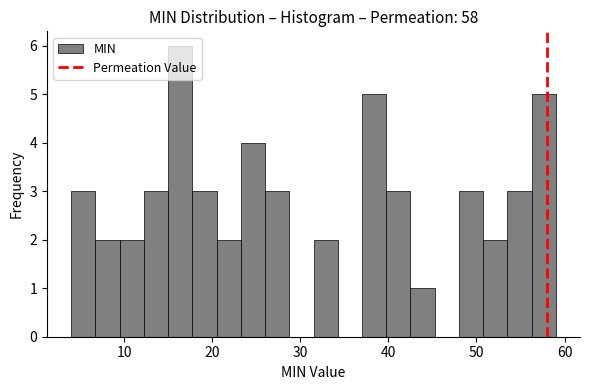

Around what value on the x-axis is the tallest bar? Give the approximate position of its centre, as read against the axis.

16